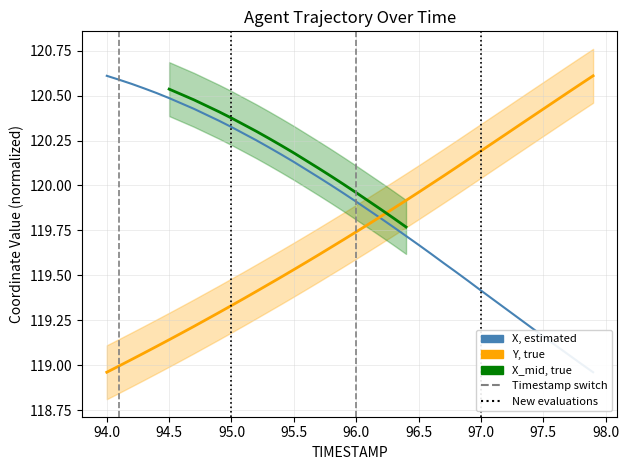

How many intersections are there between X and Y?

1